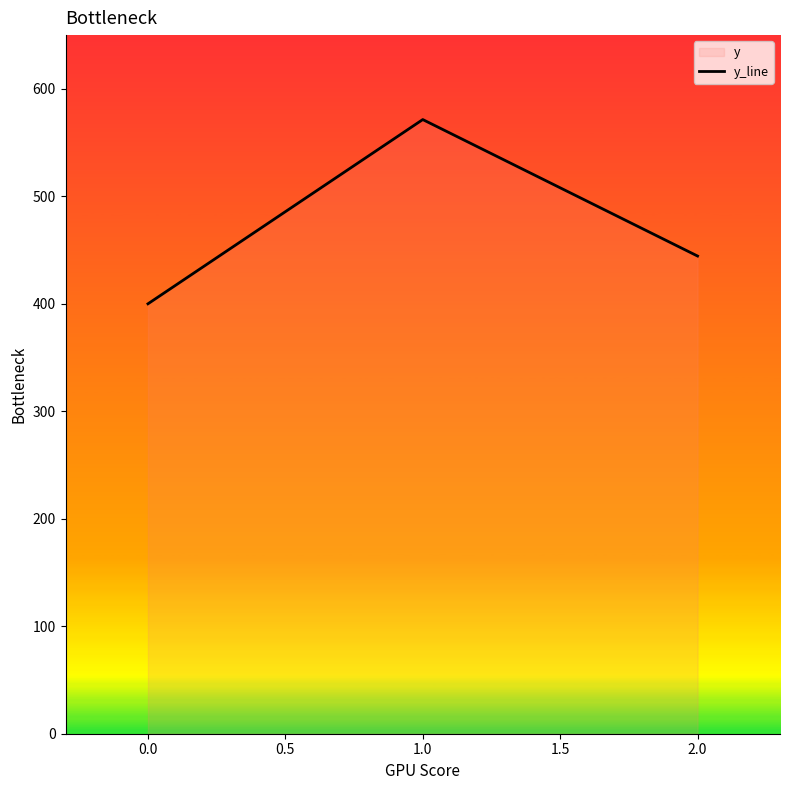

What is the minimum value shown in the chart?

400.0